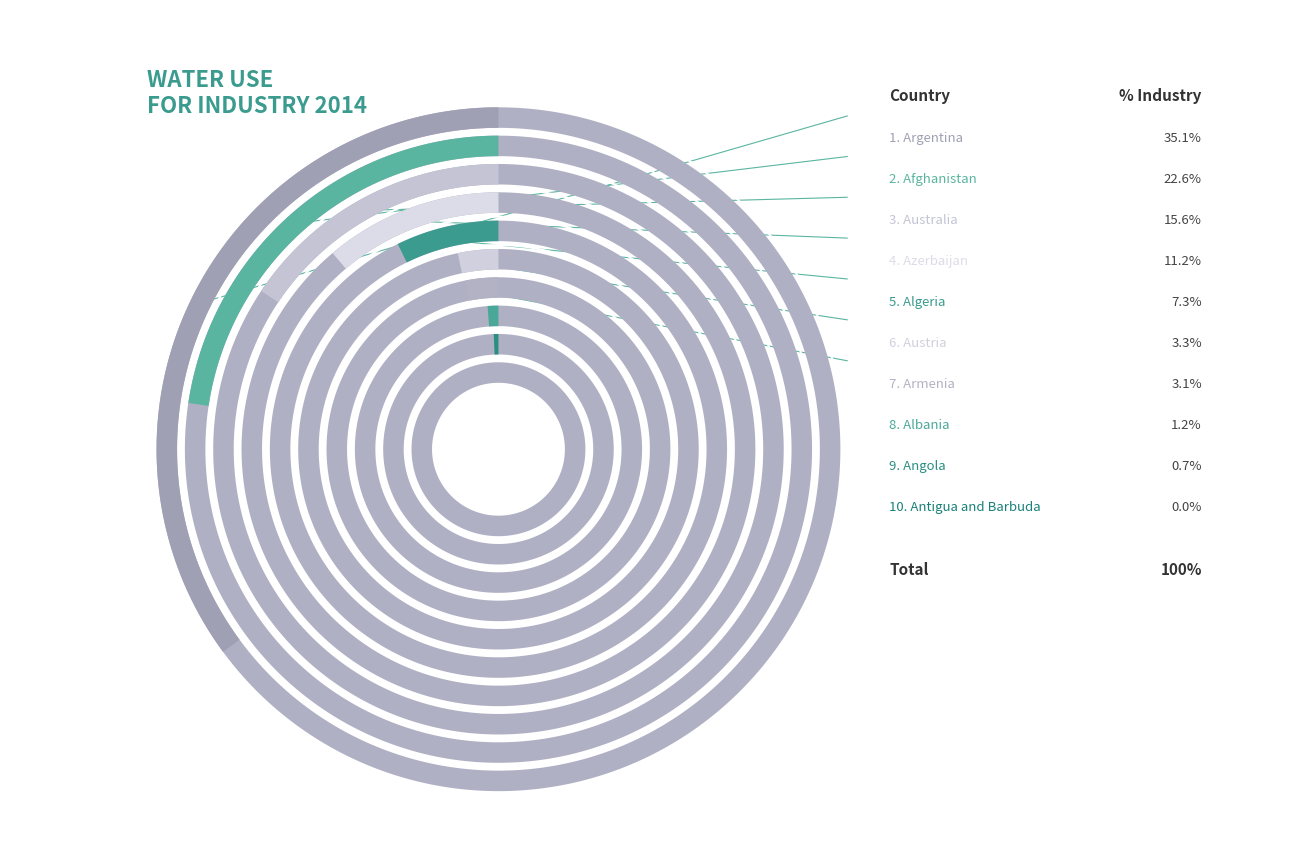

What is the smallest slice in the pie chart?

Antigua and Barbuda